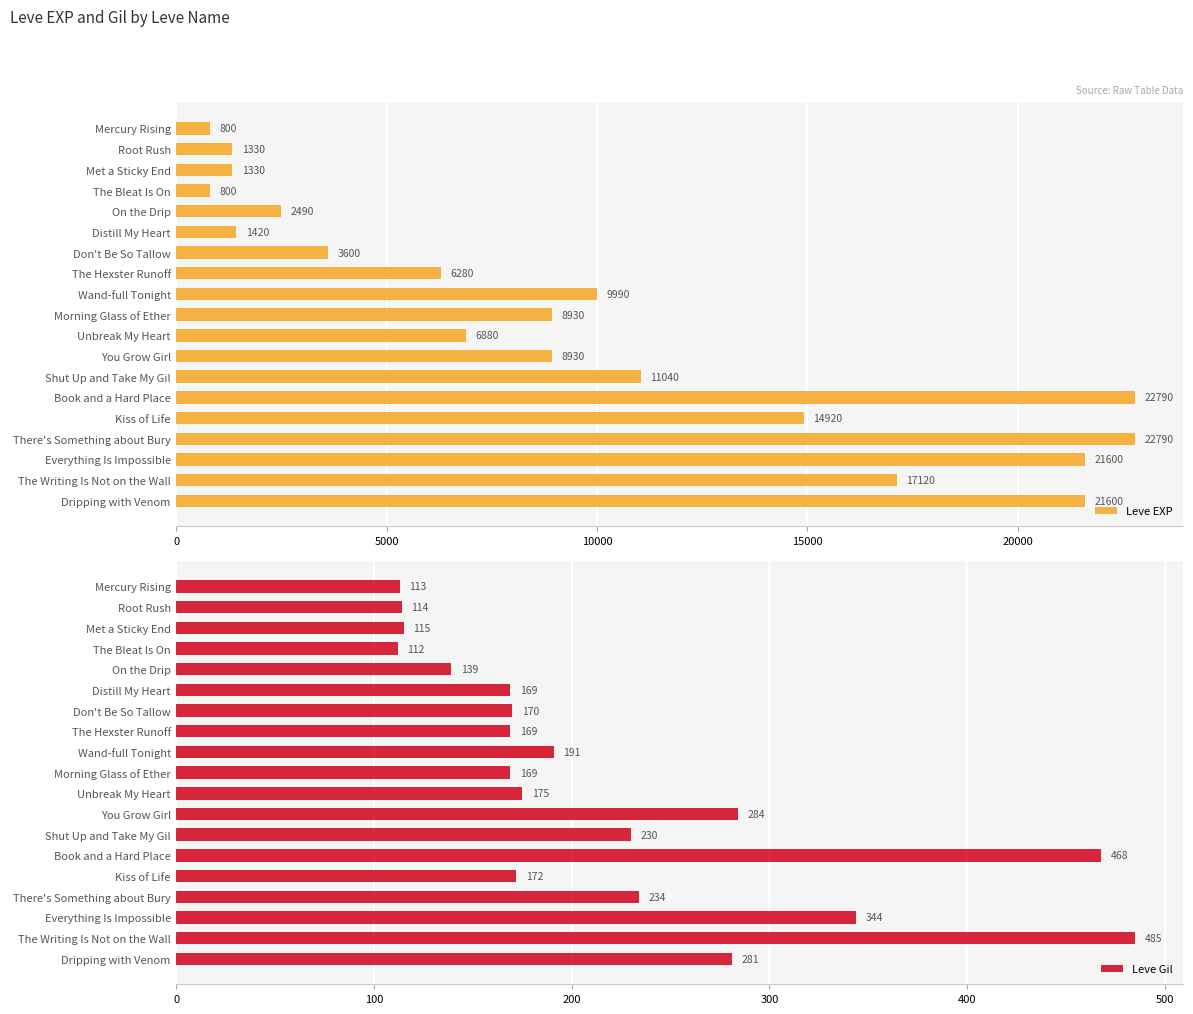

True or false: Leve Gil has a value of 378 at There's Something about Bury.

False